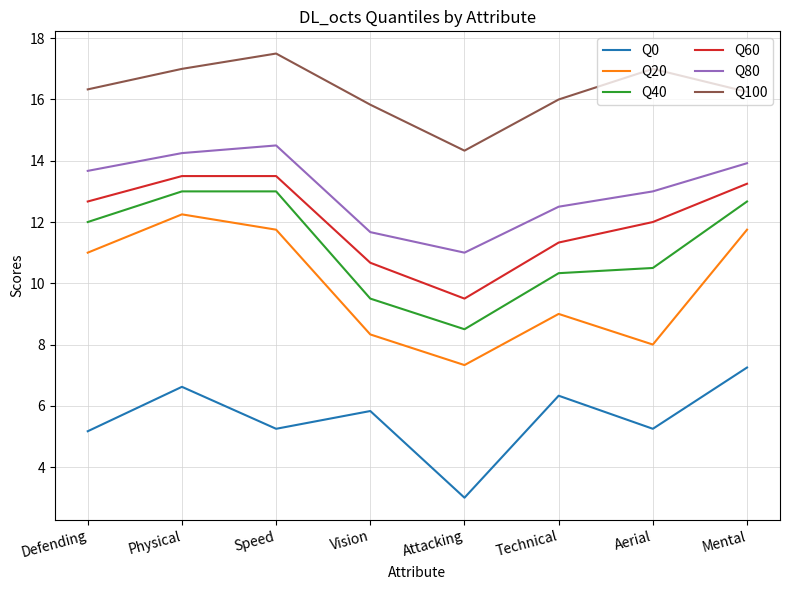

Read the Q60 value at Defending.

12.7